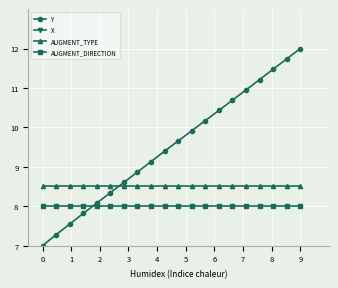

True or false: X and Y cross at least once.

False